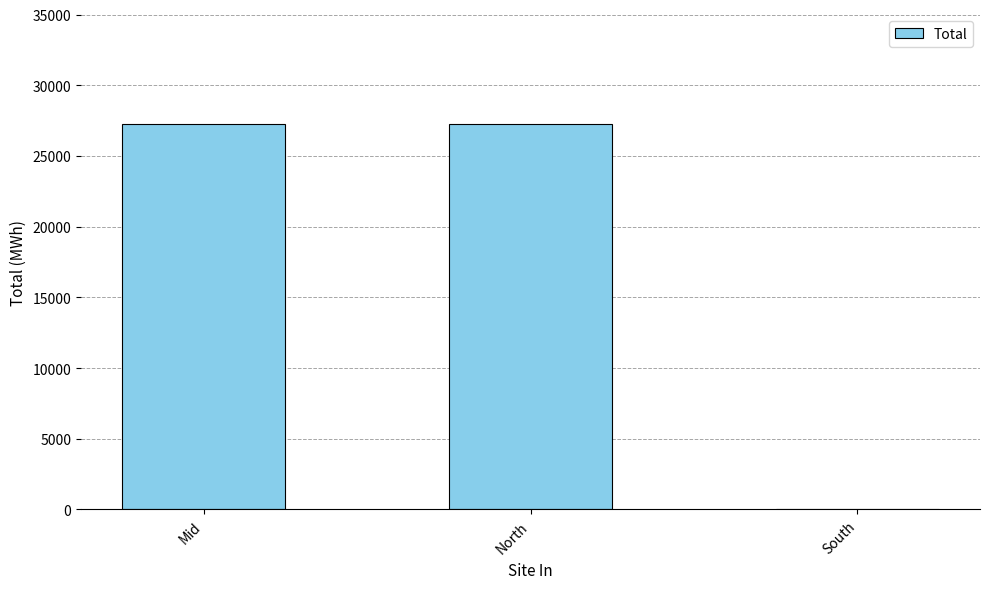

Reading right to left, what are all the values shown in this chart?

South=0.0	North=27226.2	Mid=27226.2